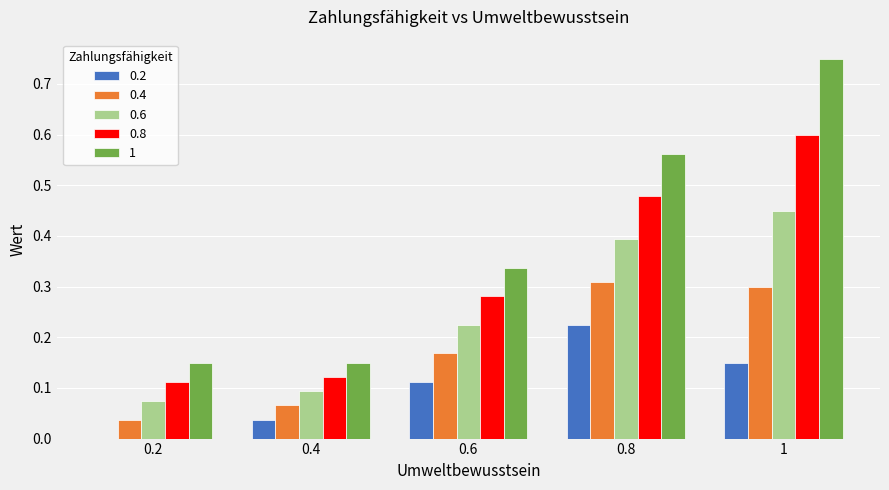

Are the bars grouped side by side (vs. stacked)?

Yes